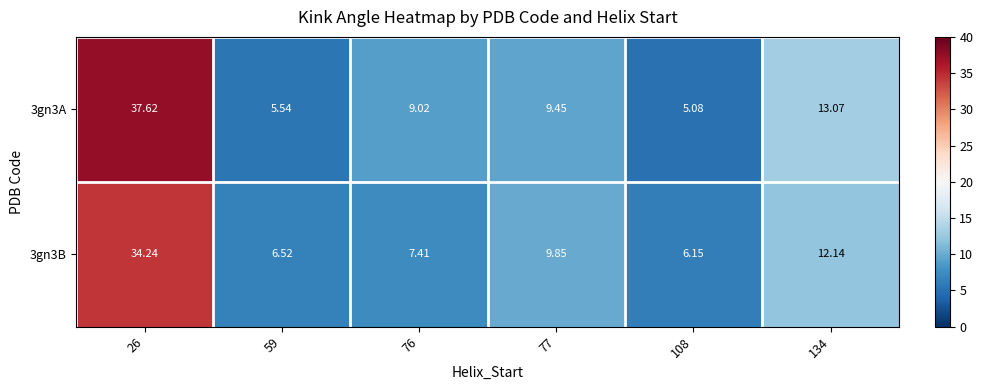

Is the value of 3gn3B at 108 greater than the value of 3gn3A at 76?

No